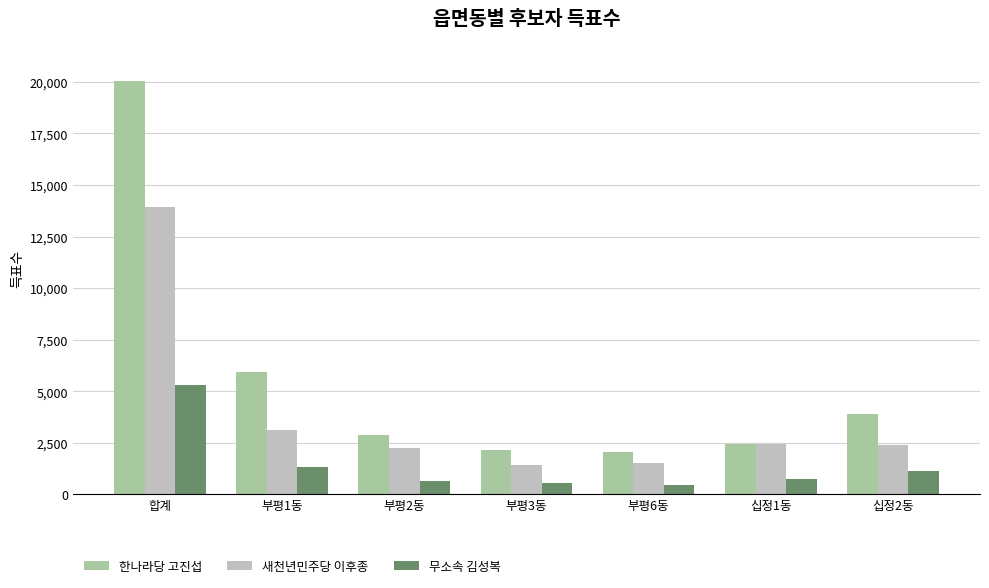

What is the label of the 6th bar from the right?

부평1동